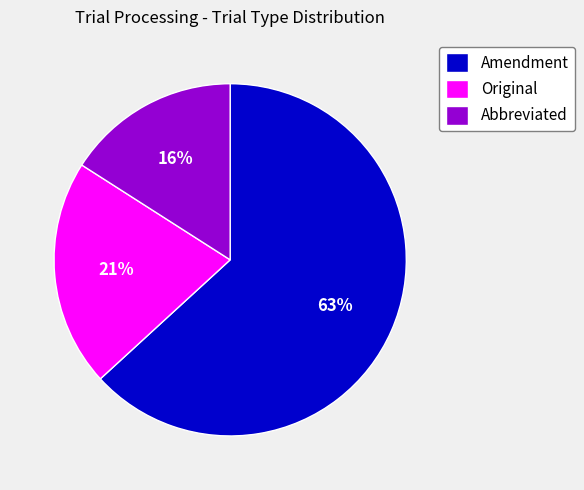

Rank the categories by value from highest to lowest.

Amendment, Original, Abbreviated